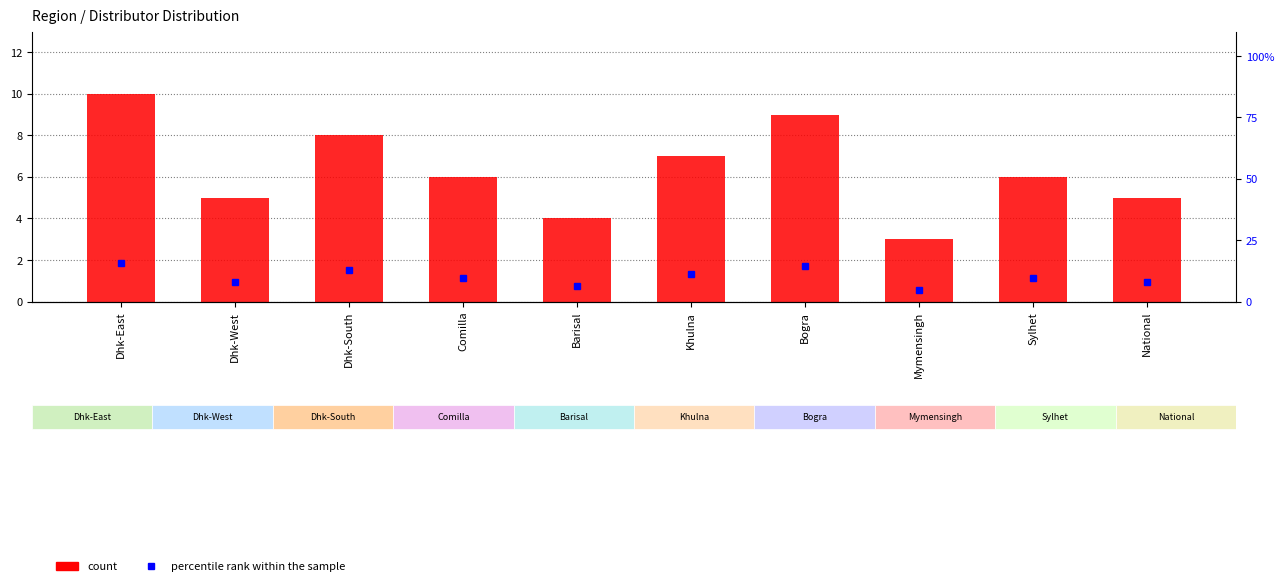

At how many categories does at least one series exceed 8?

6